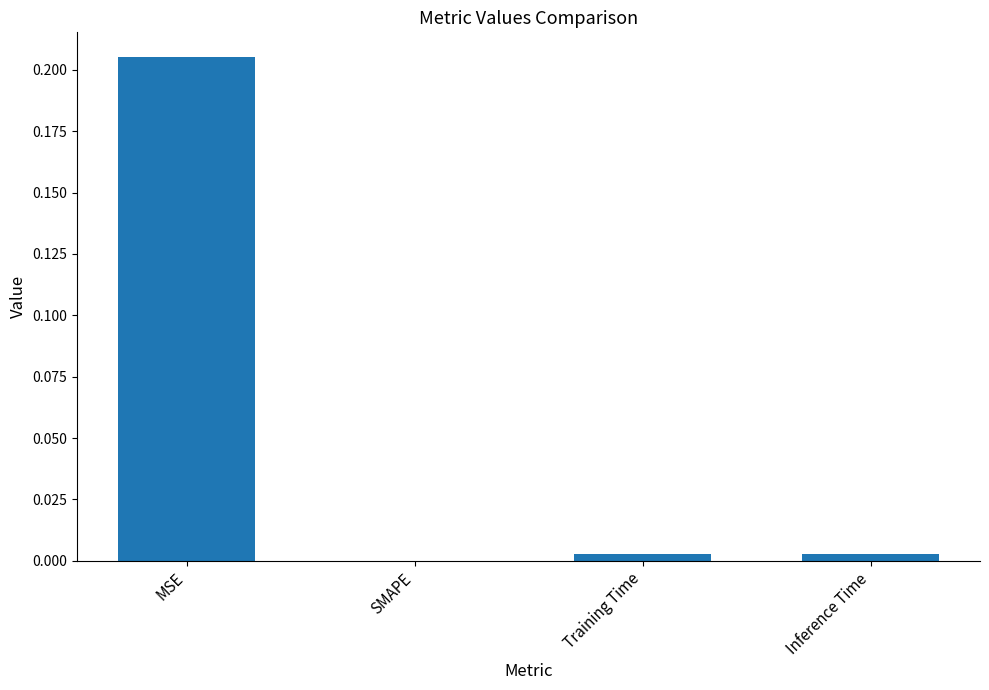

The value at MSE is 0.1. True or false?

False